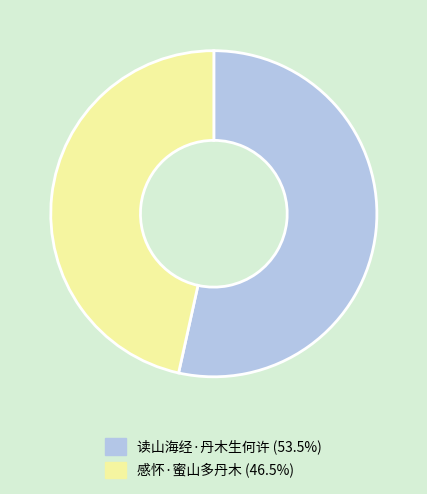

Which category has the smallest portion of the pie?

感怀·蜜山多丹木